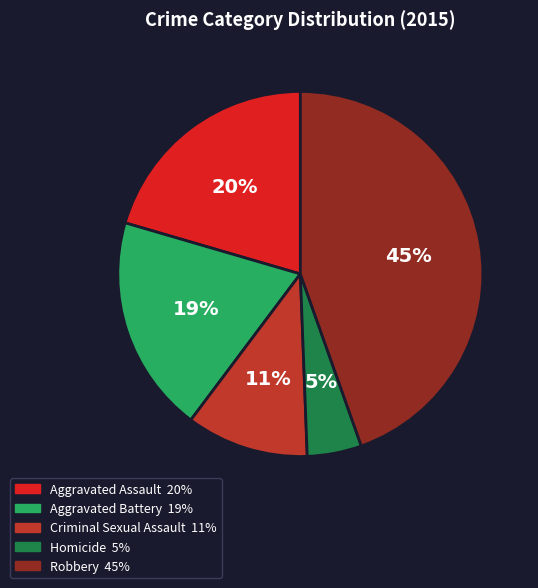

How many segments does this pie chart have?

5